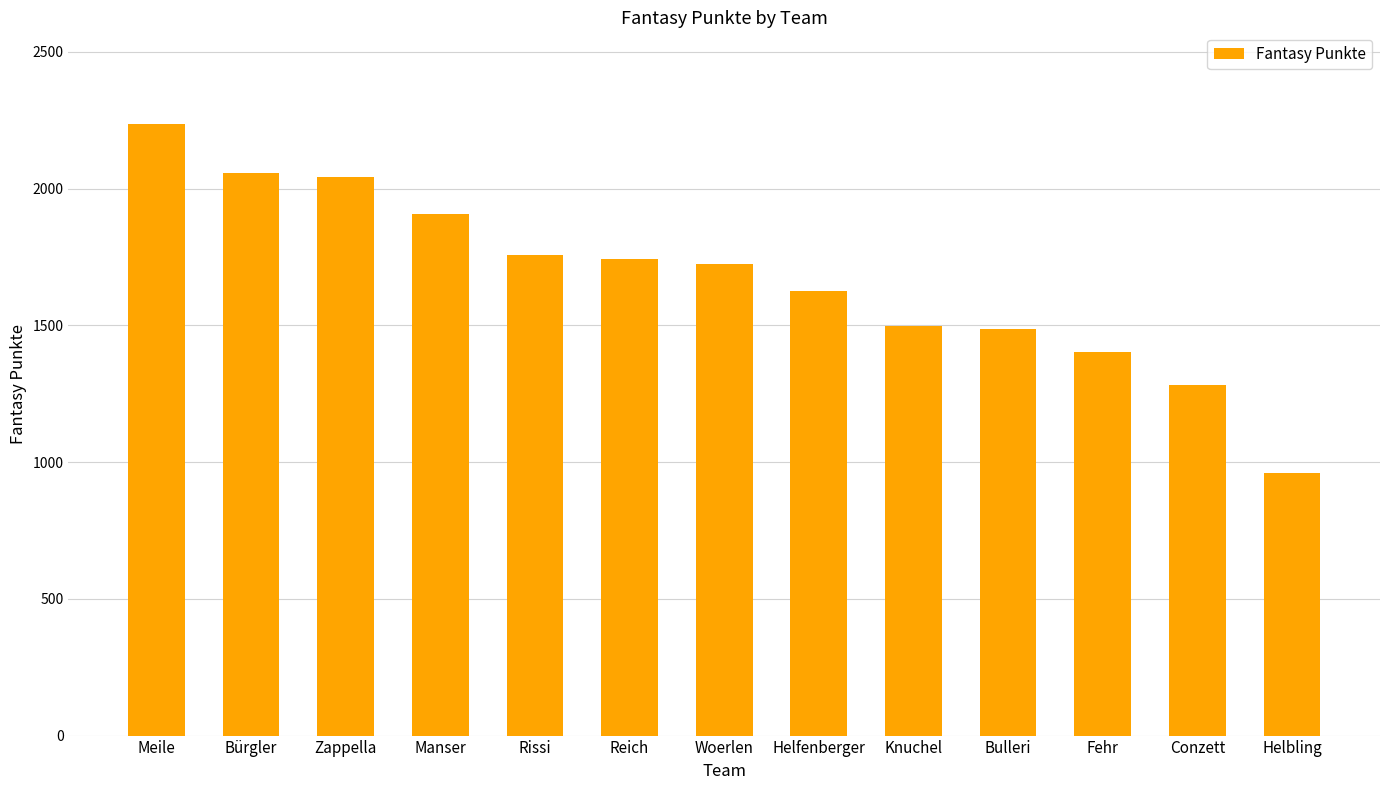

The value at Conzett is 409. True or false?

False